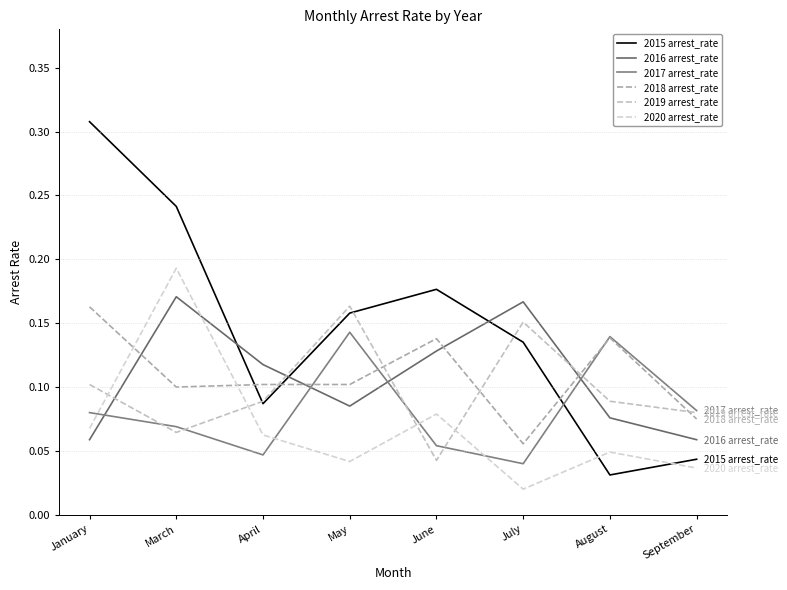

What is the label of the 7th point from the left?

August